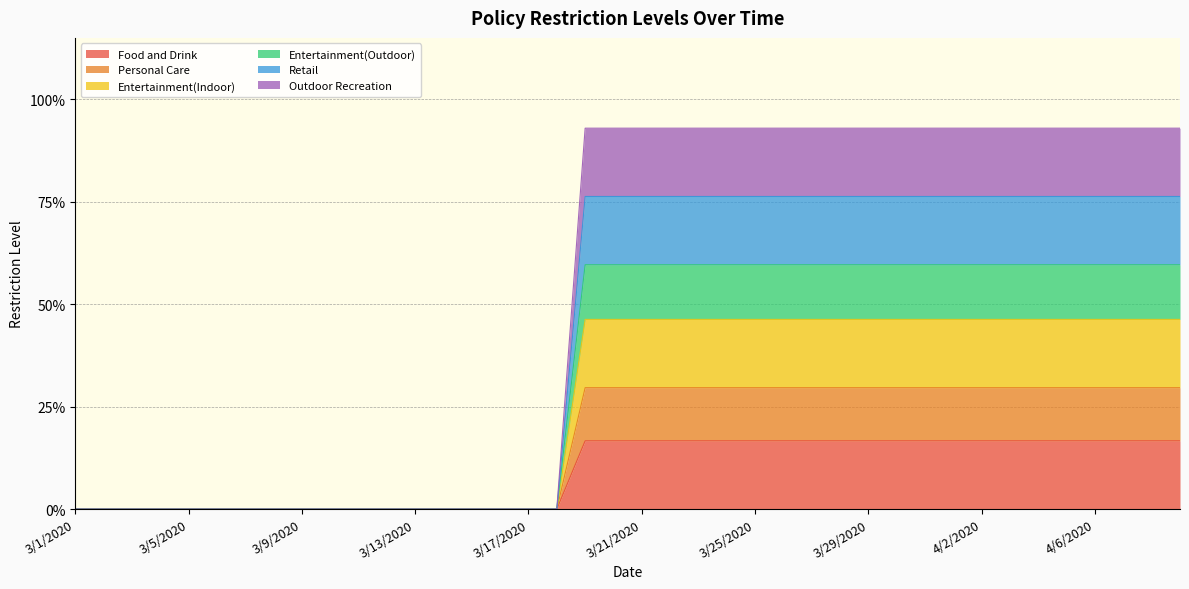

How many lines are shown in the chart?

6